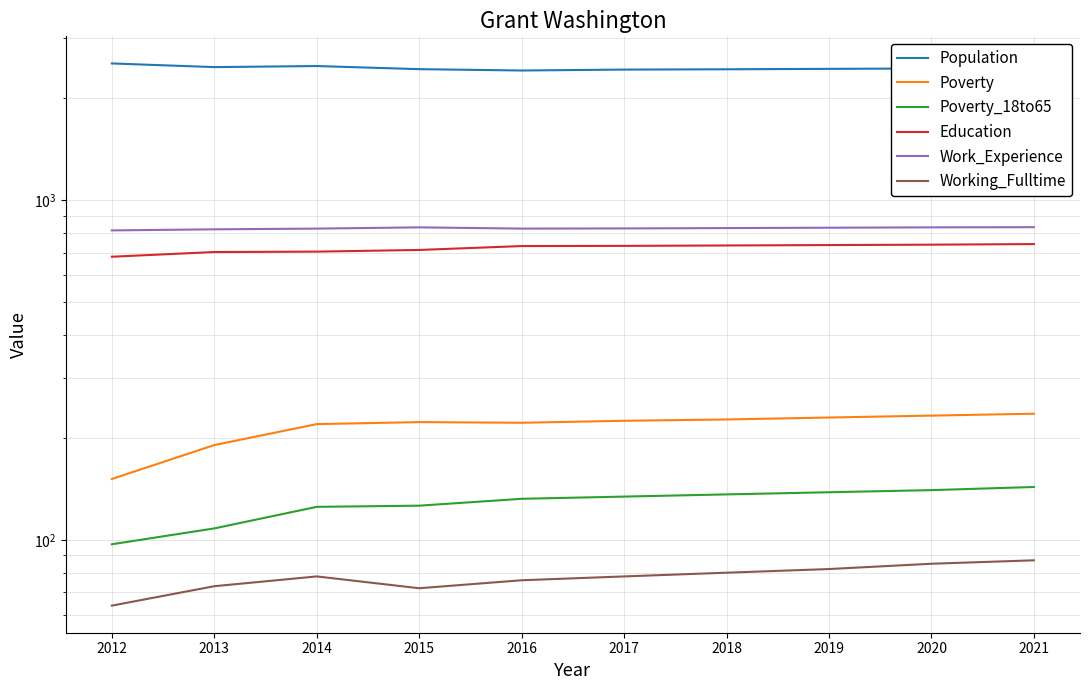

What is the smallest value displayed?

64